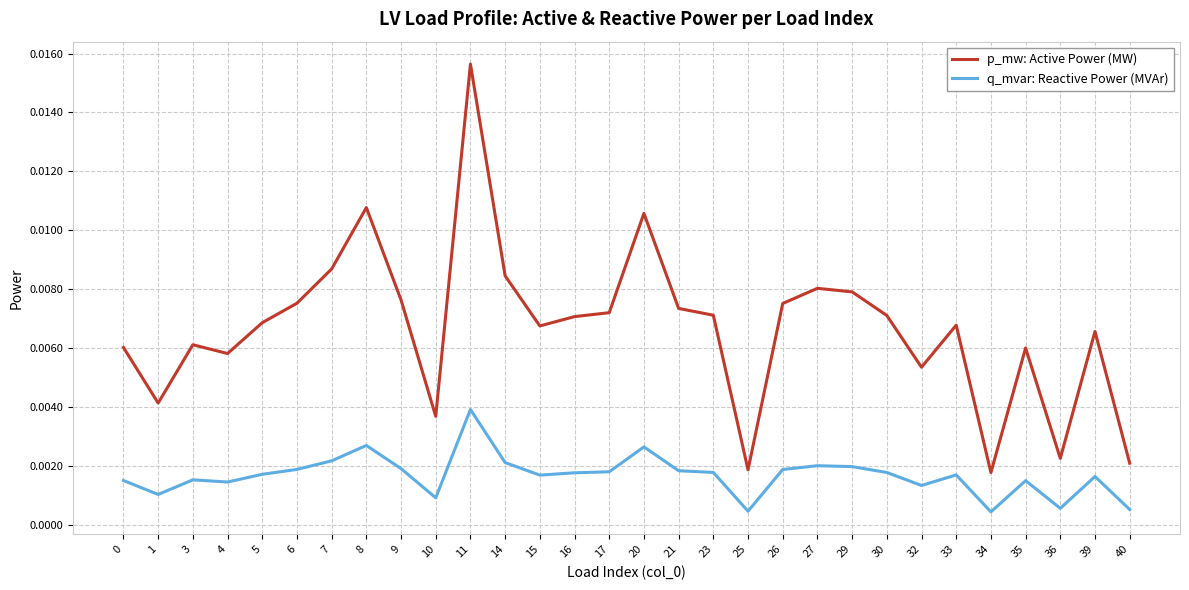

At how many categories does at least one series exceed 0?

30